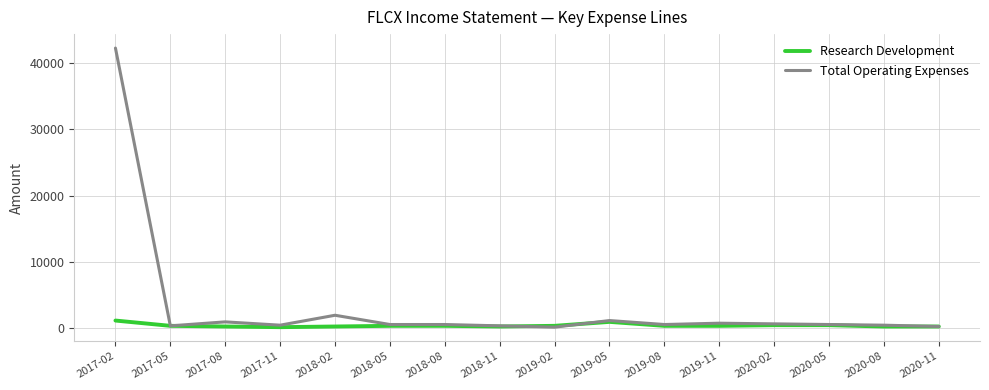

List the series in order of their peak value, highest first.

Total Operating Expenses, Research Development